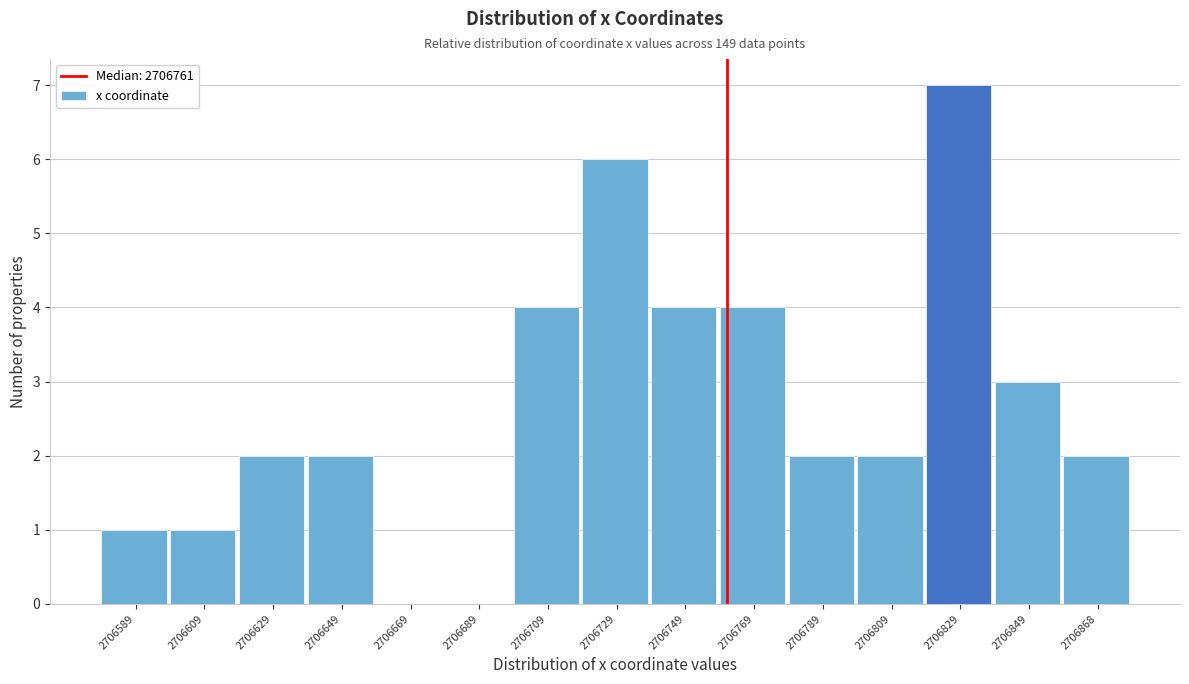

Reading left to right, list every bar in this chart as the range it spans on the x-axis followed by its height. Neither the bar edges nor the heights are printed on the chart, so give them approximately, as read against the axes.

2706578 to 2706598: 1
2706598 to 2706618: 1
2706618 to 2706638: 2
2706638 to 2706658: 2
2706658 to 2706678: 0
2706678 to 2706698: 0
2706698 to 2706718: 4
2706718 to 2706738: 6
2706738 to 2706758: 4
2706758 to 2706778: 4
2706778 to 2706798: 2
2706798 to 2706818: 2
2706818 to 2706838: 7
2706838 to 2706858: 3
2706858 to 2706878: 2